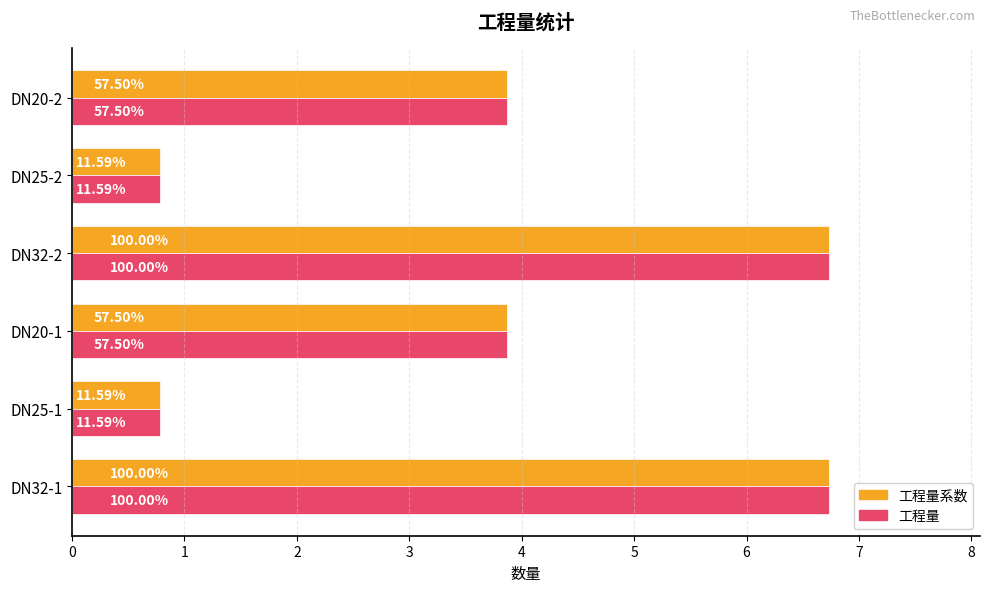

Reading right to left, what are all the values shown in this chart?

工程量系数: 3.9	0.8	6.7	3.9	0.8	6.7
工程量: 3.9	0.8	6.7	3.9	0.8	6.7